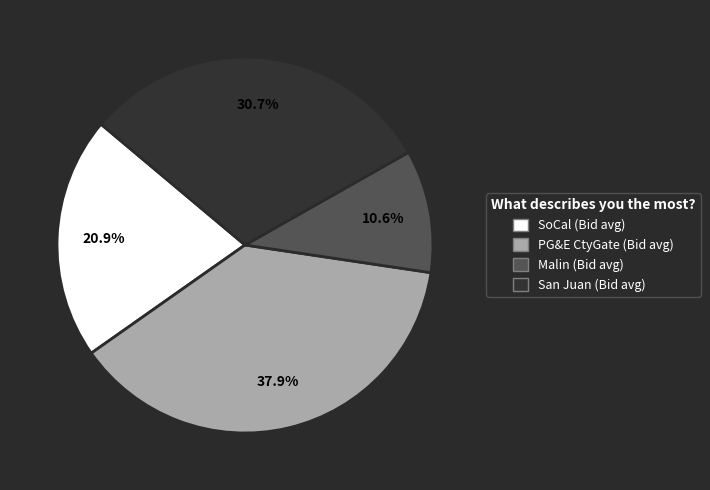

Does any single category account for the majority?

No